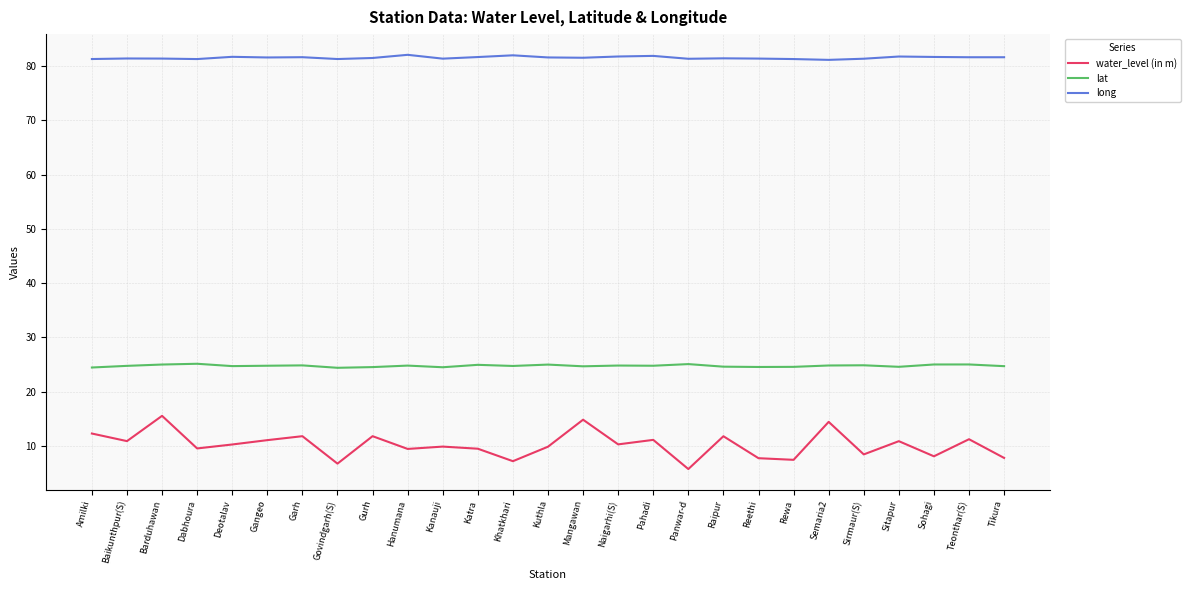

Is this an area chart (filled region under the line)?

No